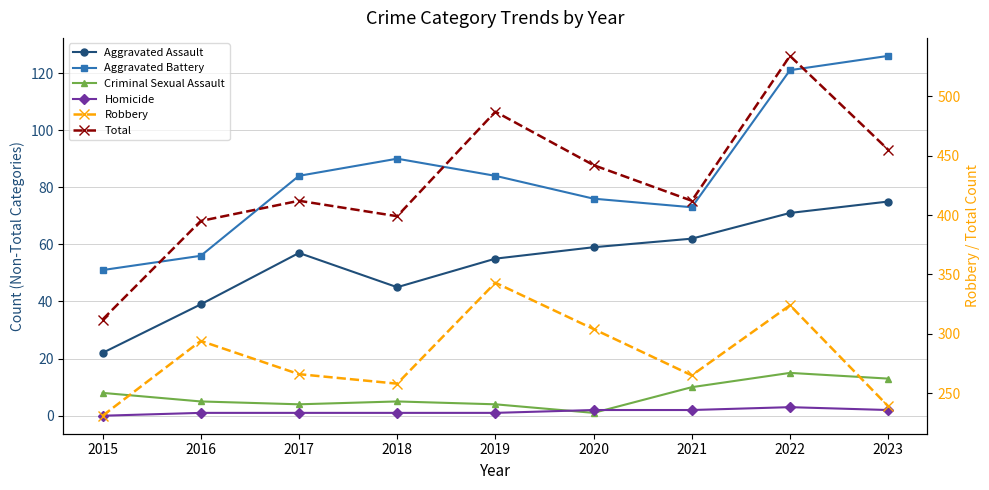

What is the total value across all series at 2017?

824